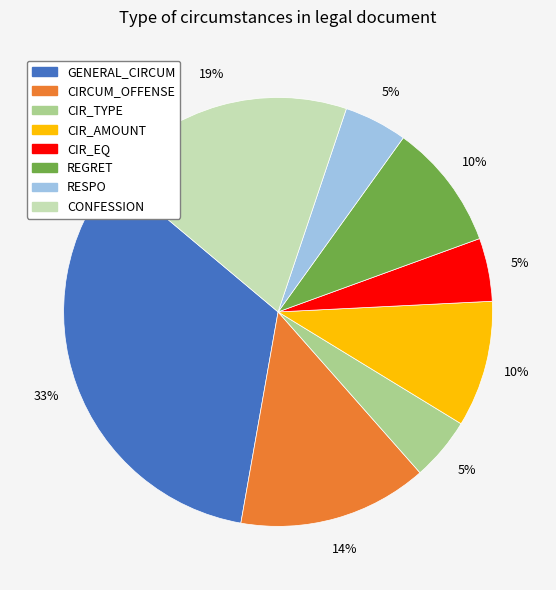

Count the number of slices in the pie.

8